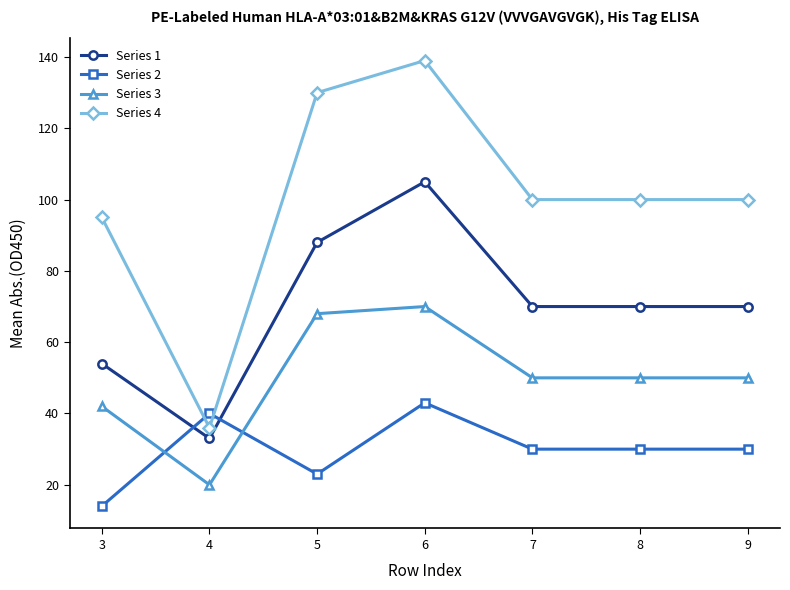

What is the difference between the maximum and minimum values in the Series 3 series?

50